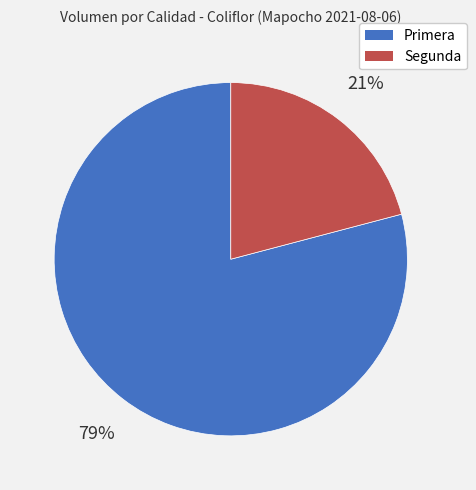

Rank the categories by value from lowest to highest.

Segunda, Primera